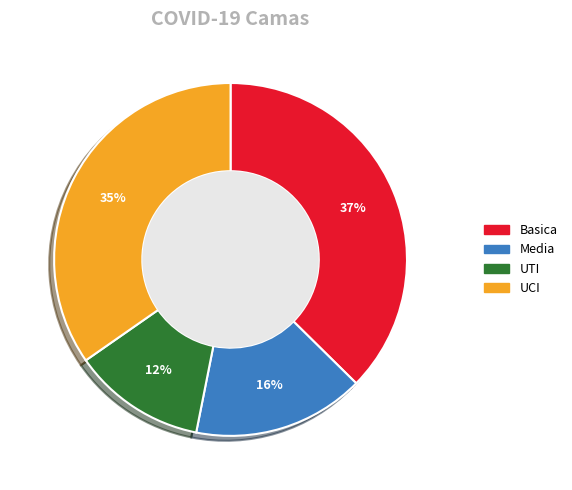

Rank the categories by value from lowest to highest.

UTI, Media, UCI, Basica